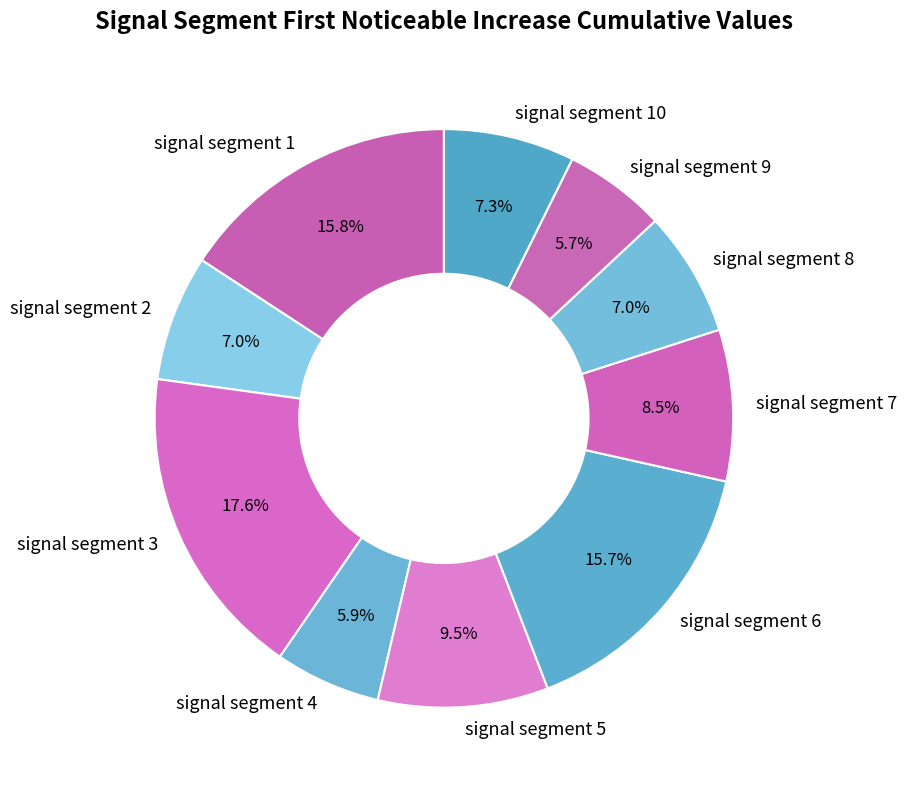

How many segments does this pie chart have?

10